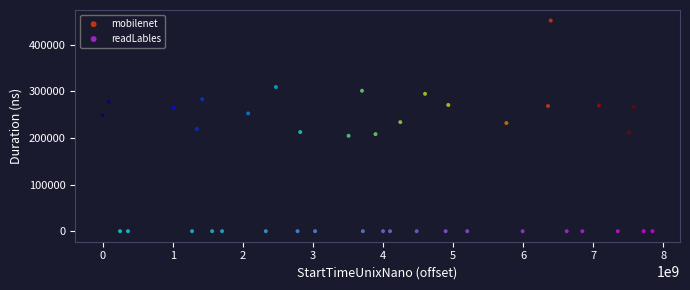

Which series contains the highest Y value?

mobilenet